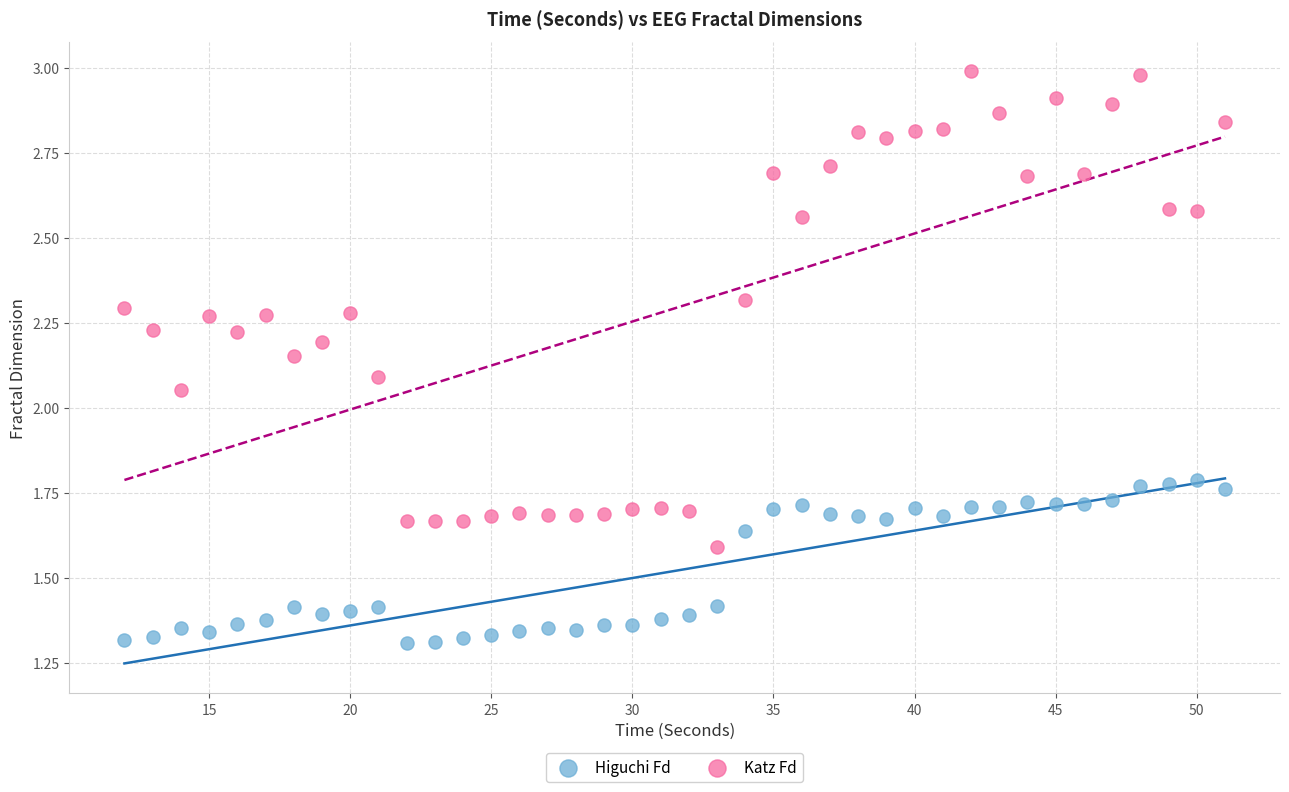

What is the X range (max minus min) for the scatter plot?

39.0